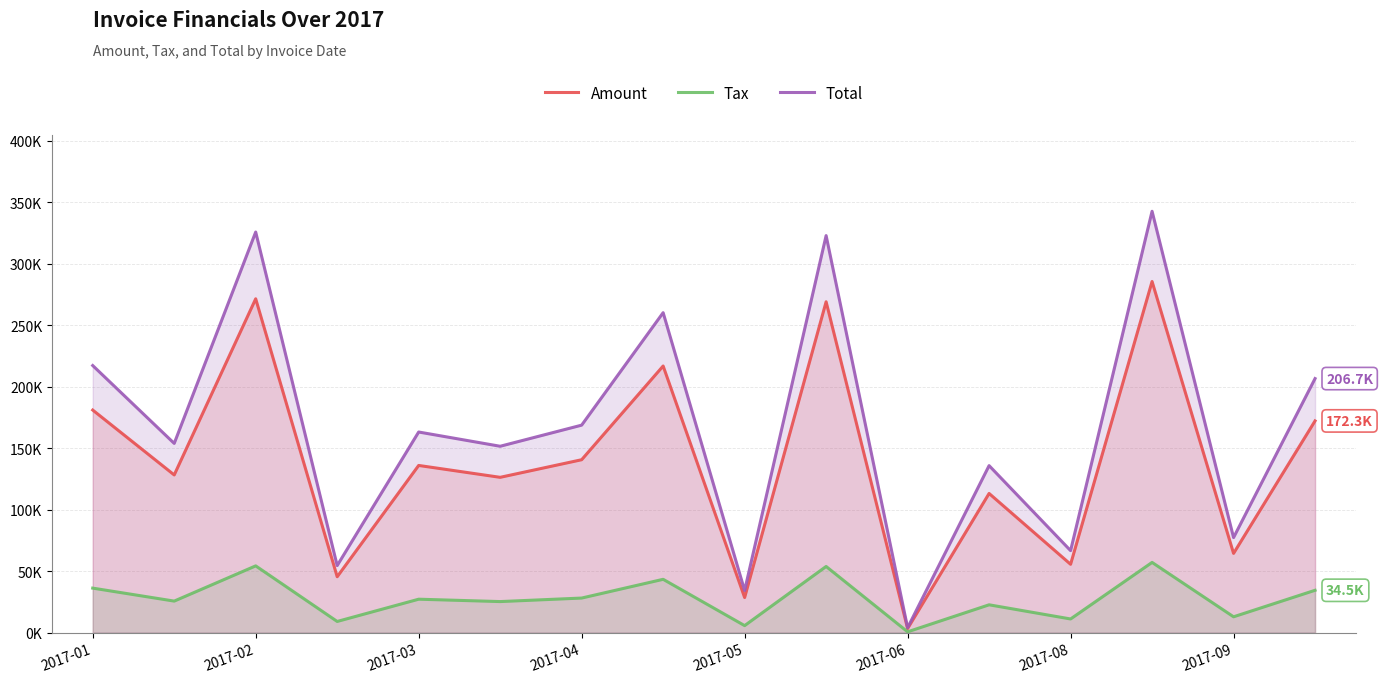

Which series changed the most between 2017-05 and 2017-08?

Total